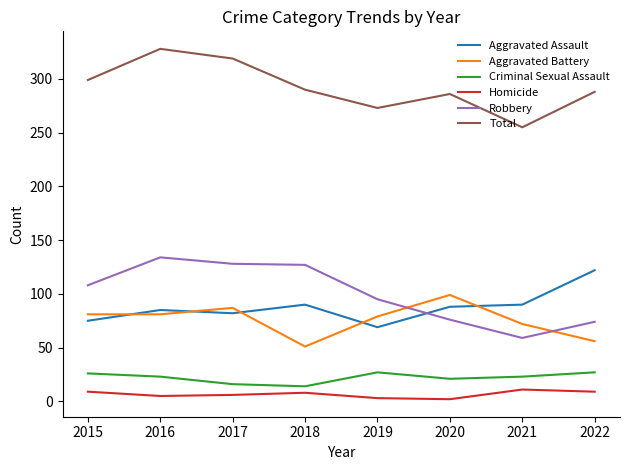

In Criminal Sexual Assault, how many points are higher than both neighbors (excluding endpoints)?

1